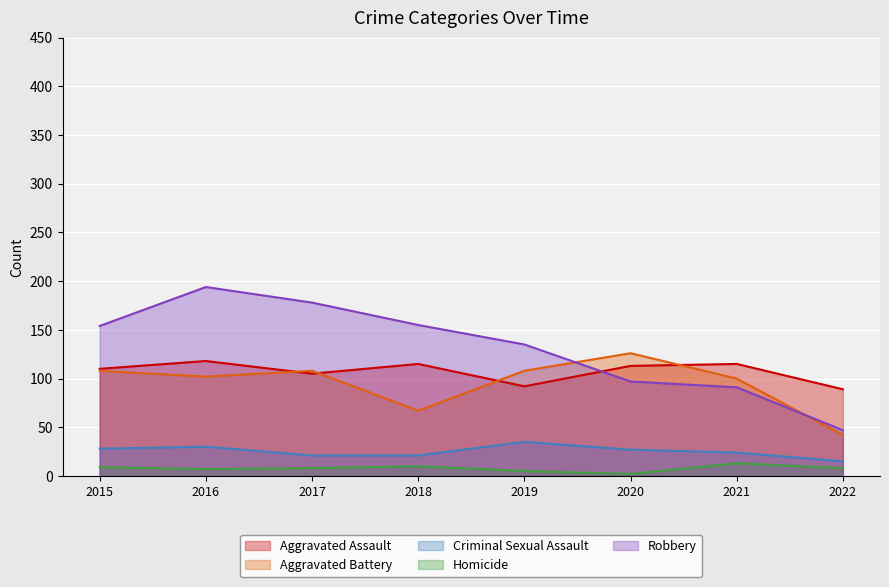

Which has a higher value, 2021 or 2022?

2021